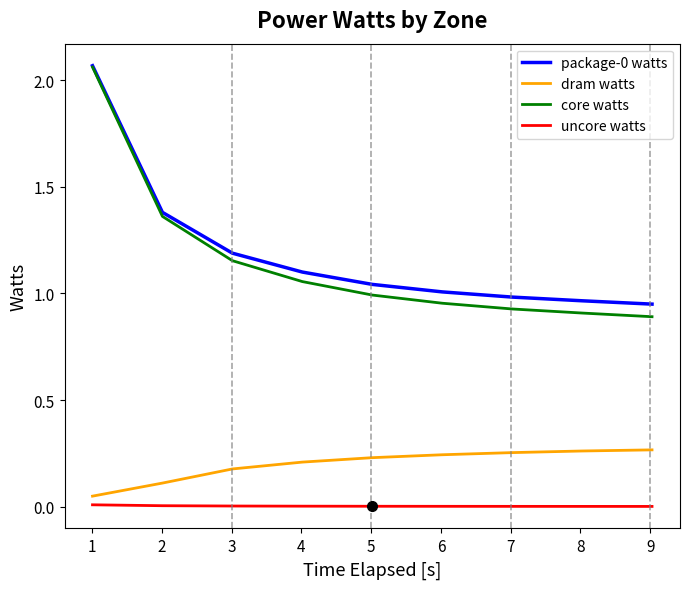

Which series has the largest range (max minus min)?

core watts